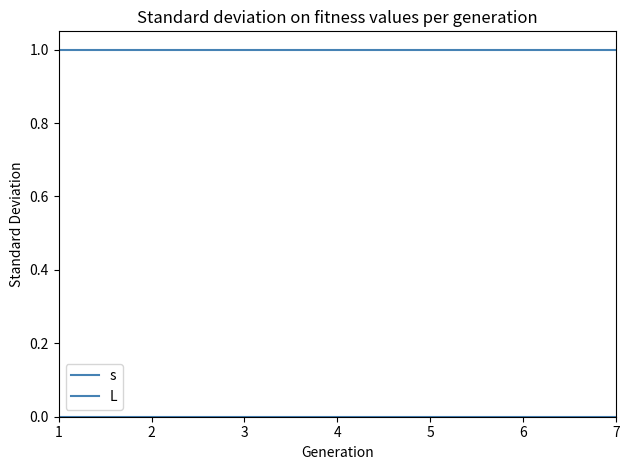

How many lines are shown in the chart?

2